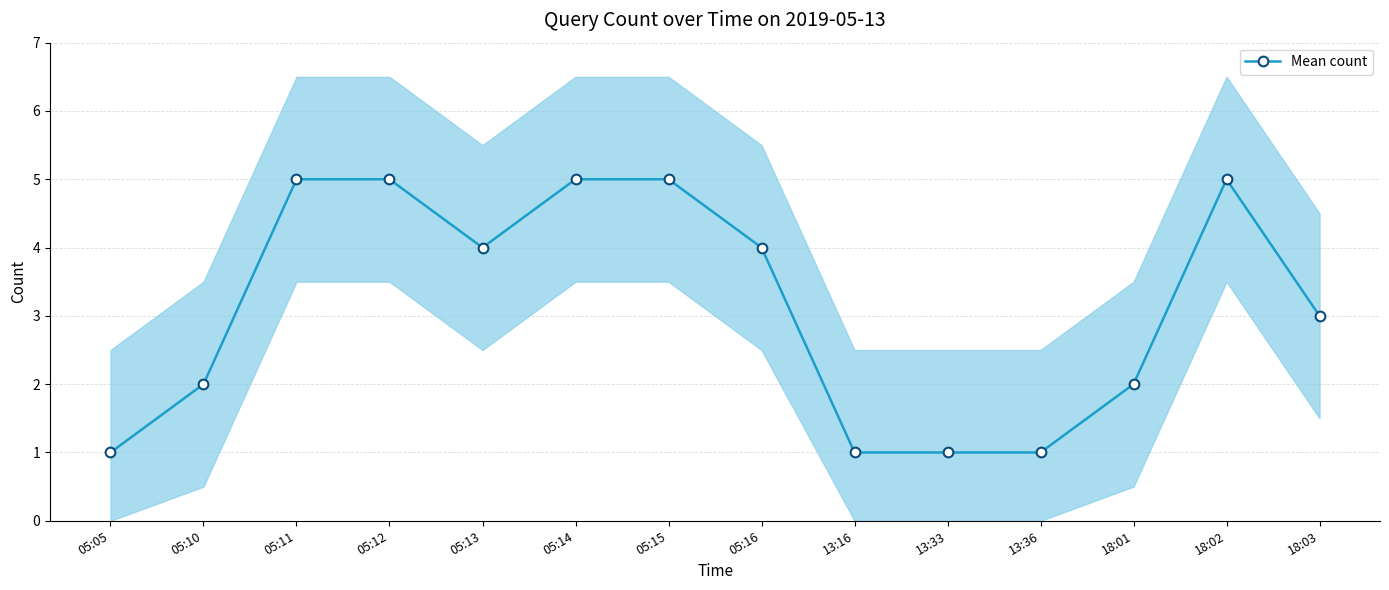

What is the difference between the maximum and minimum values?

4